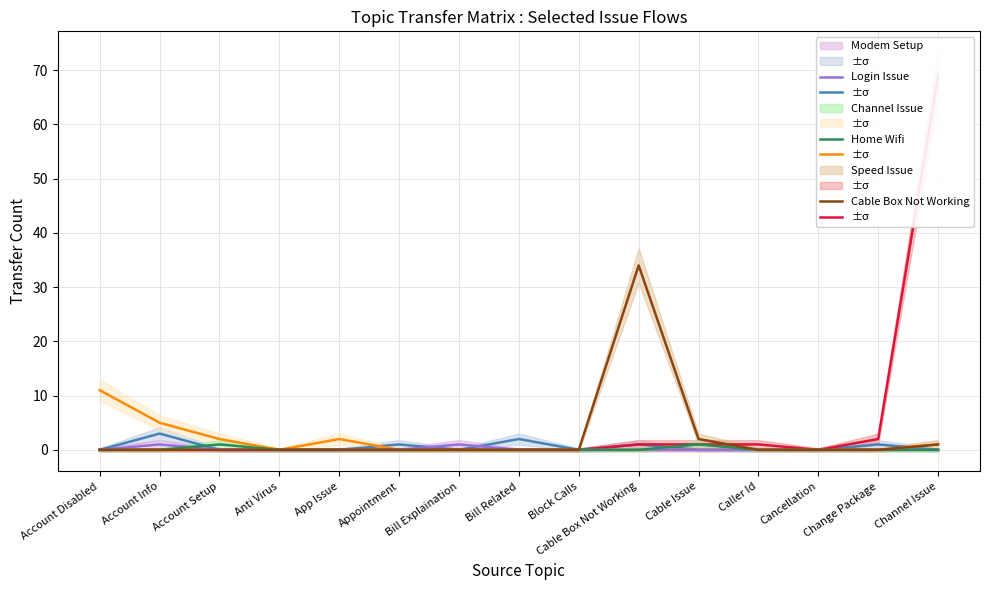

True or false: Speed Issue and Login Issue intersect in this chart.

False